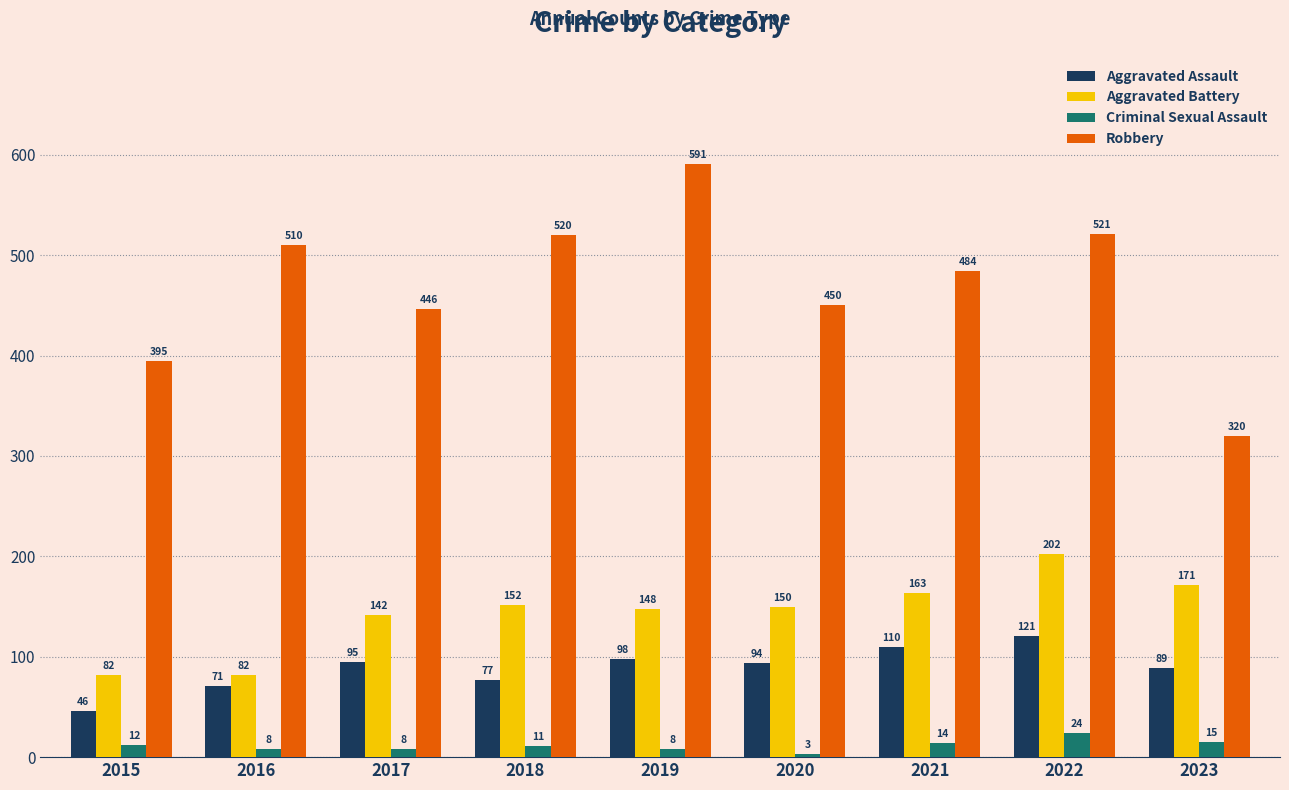

What is the minimum value shown in the chart?

3